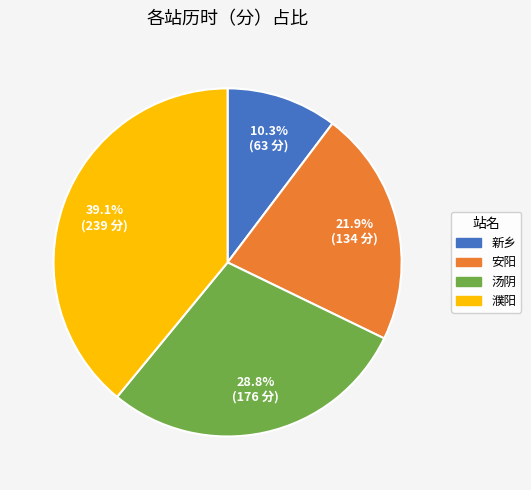

What is the smallest slice in the pie chart?

新乡